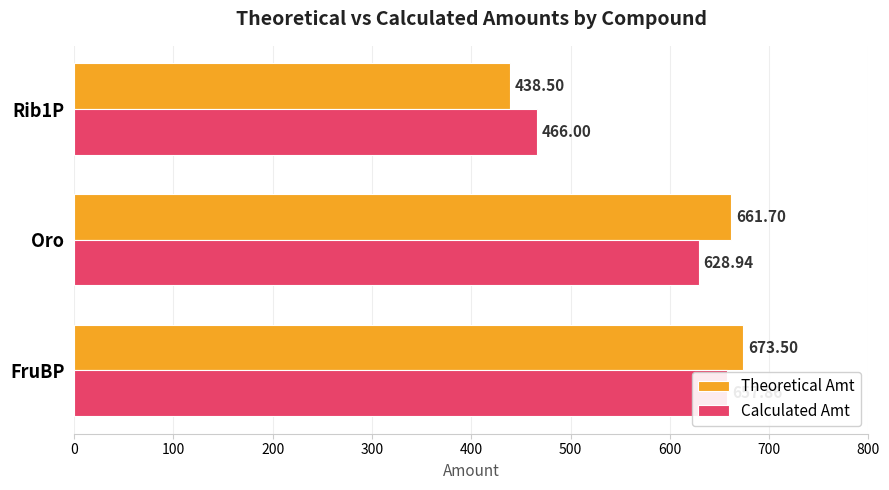

Reading left to right, extract all data points from this chart.

Theoretical Amt: 673.5	661.7	438.5
Calculated Amt: 657.9	628.9	466.0